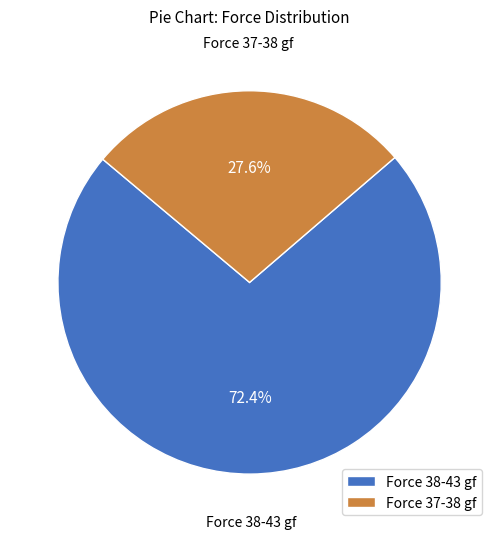

Count the number of slices in the pie.

2